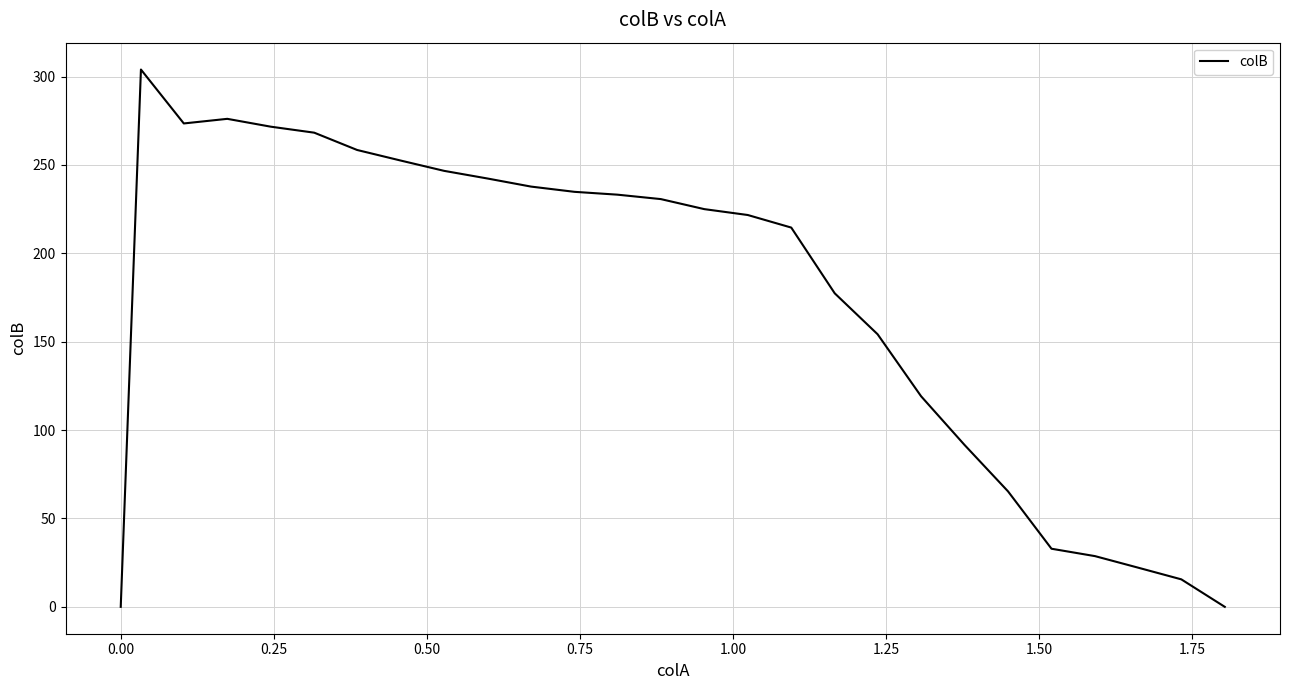

What is the average value?

174.0